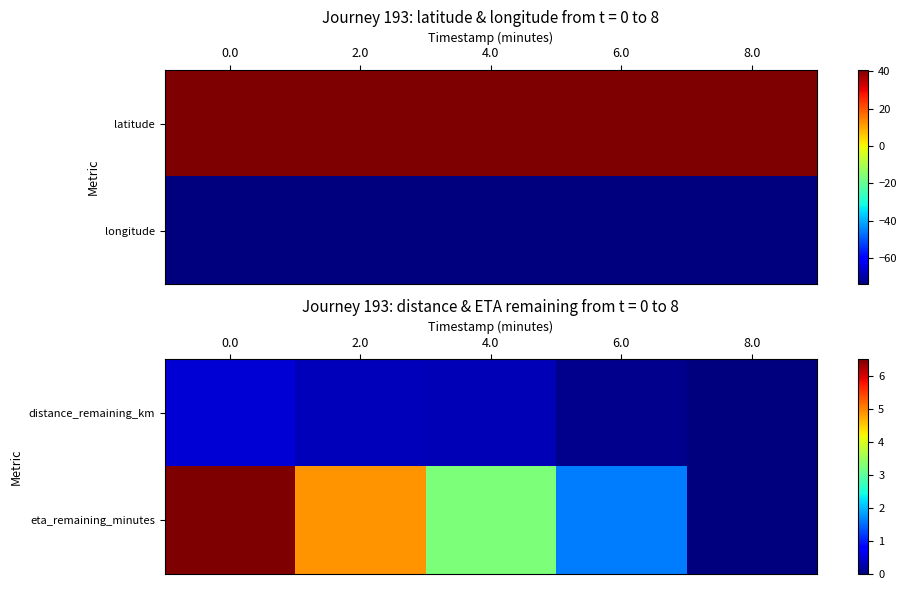

List the labels in order of distance_remaining_km value, largest first.

0.0, 2.0, 4.0, 6.0, 8.0